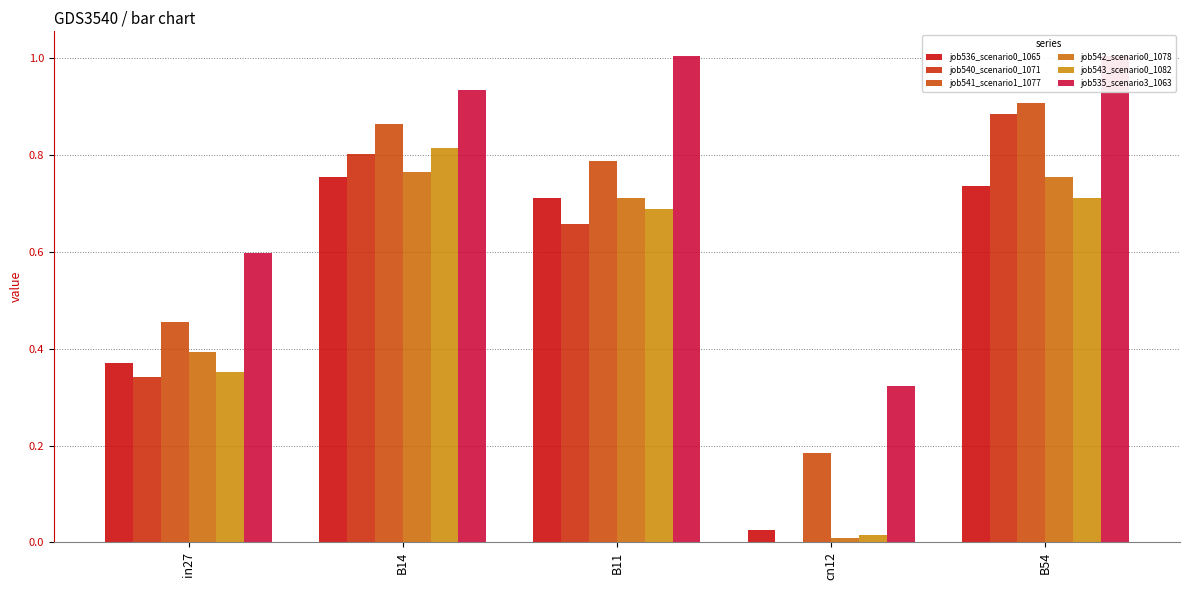

What is the difference between the second highest and minimum values in the job536_scenario0_1065 series?

0.7